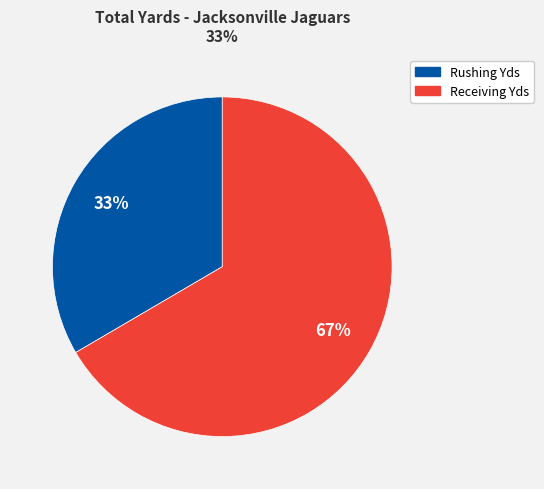

Does Receiving Yds represent more than half of the total?

Yes